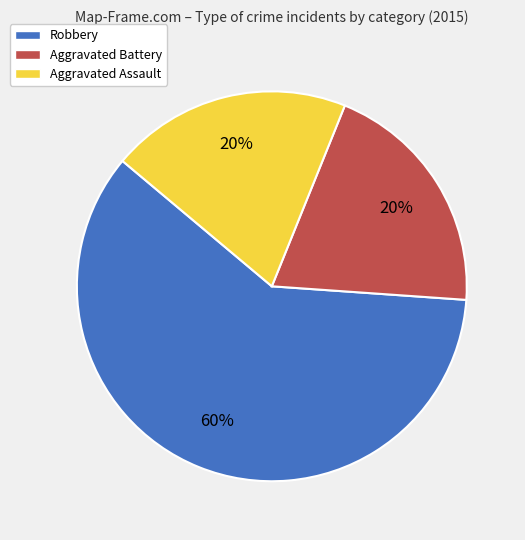

What percentage is the Robbery slice, to the nearest percent?

60%